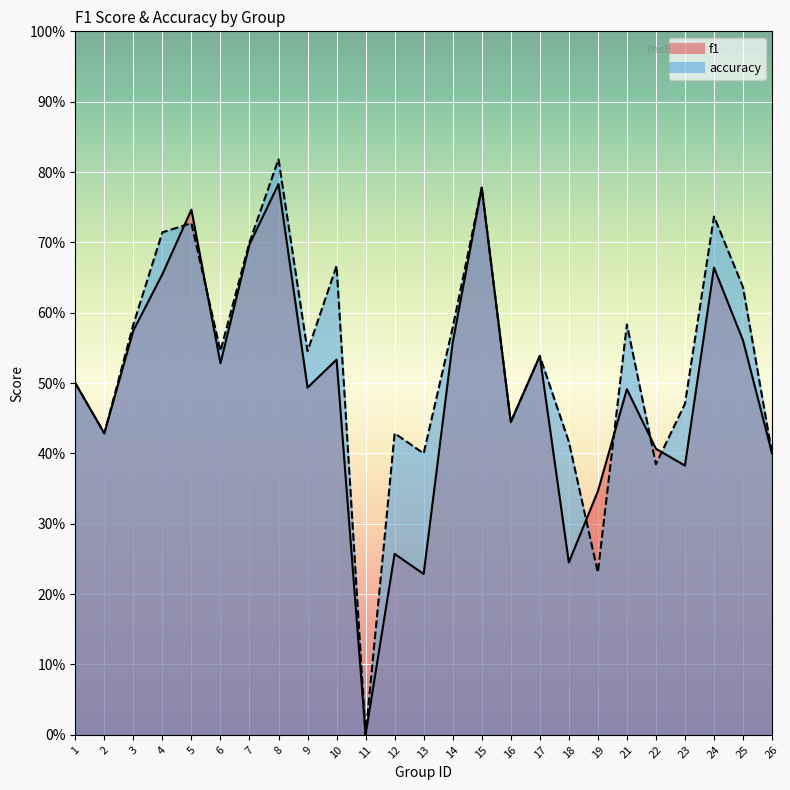

What is the difference between the accuracy values at 25 and 18?

0.2